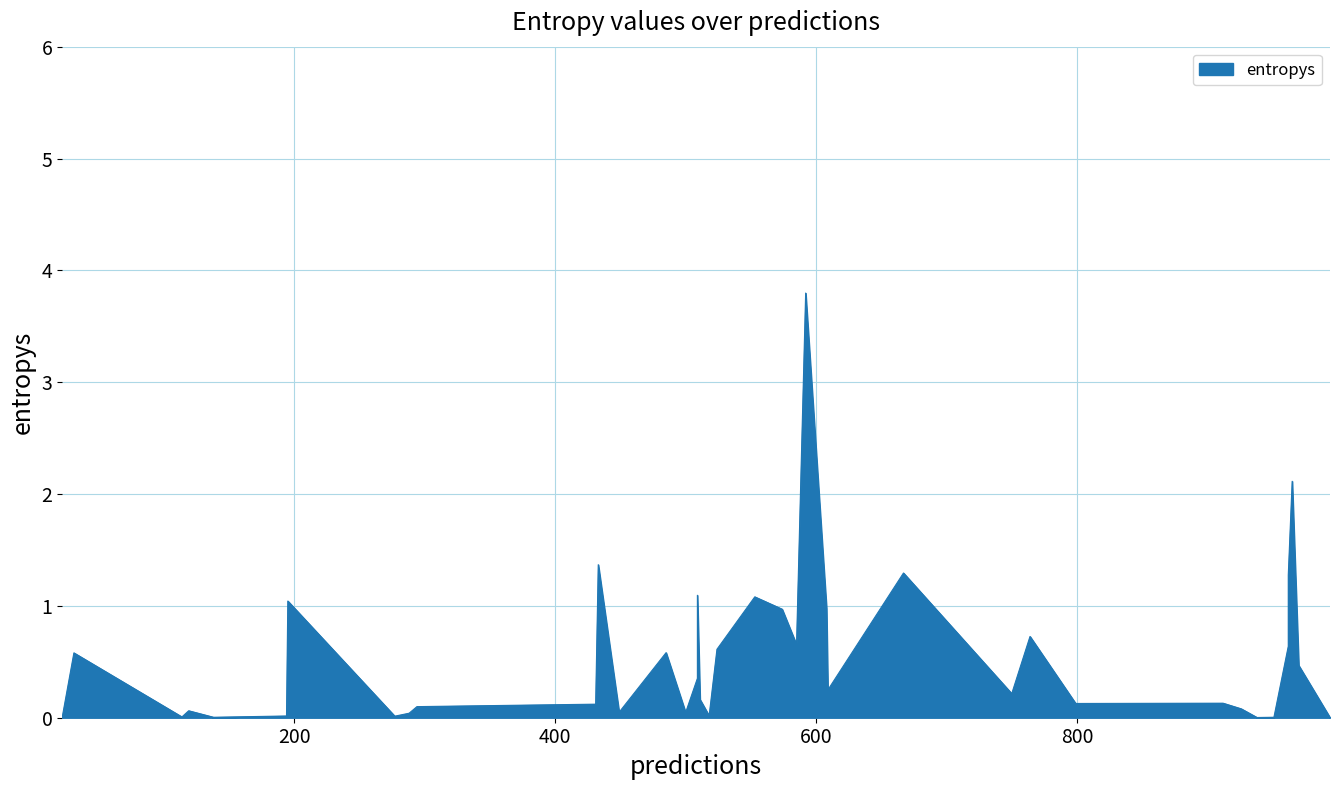

What is the difference between the values at 15 and 38?

0.6